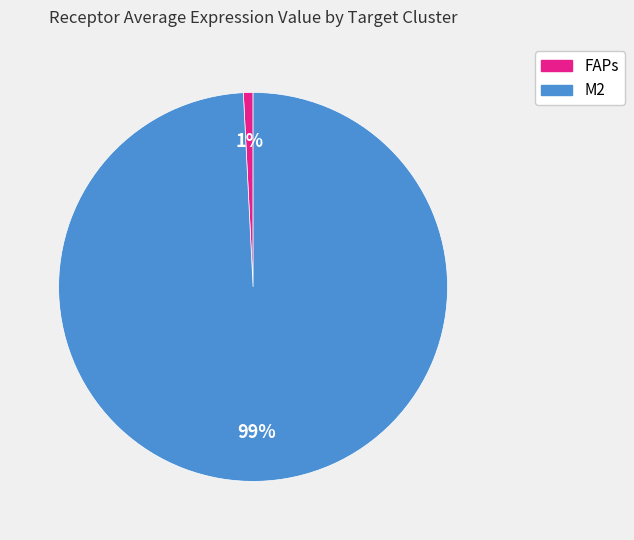

To the nearest percent, what is the difference between the FAPs and M2 slice percentages?

98%